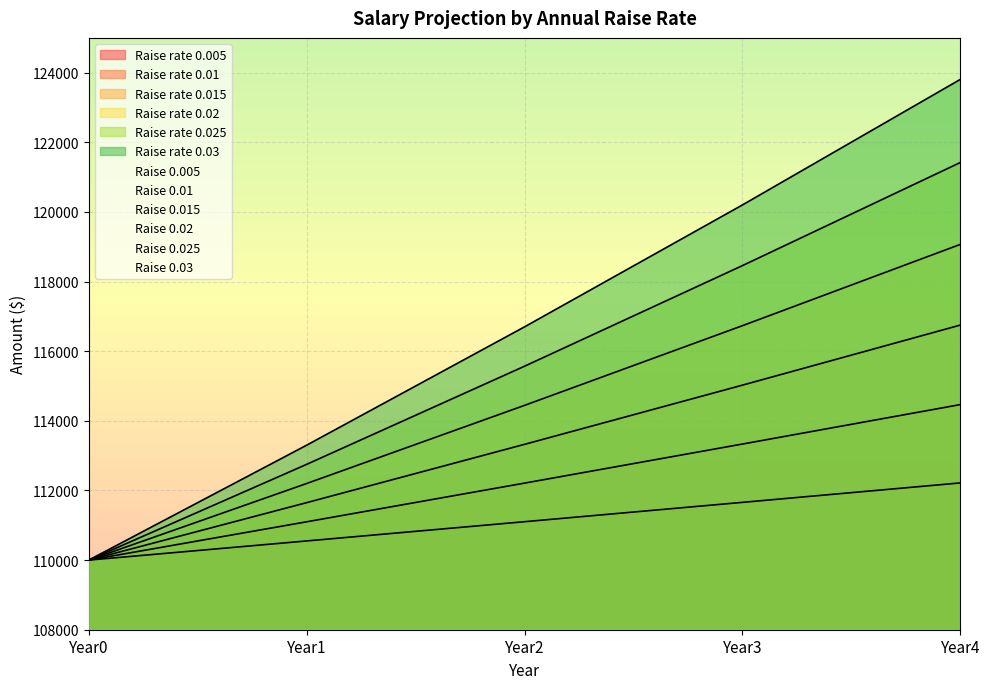

The value of 0.01 at Year0 is 35775.1. True or false?

False